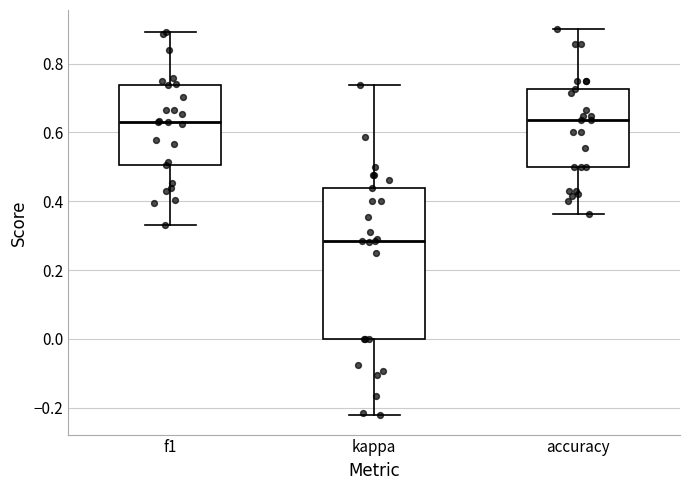

Reading left to right, read every box against the y-axis: the position of its median line, the range the box covers, and the ends of its whiskers. The values are not printed on the chart, so give them approximately, as read against the axis.

f1: median 0.64, box 0.50 to 0.74, whiskers 0.34 to 0.90
kappa: median 0.28, box 0.00 to 0.44, whiskers -0.22 to 0.74
accuracy: median 0.64, box 0.50 to 0.72, whiskers 0.36 to 0.90